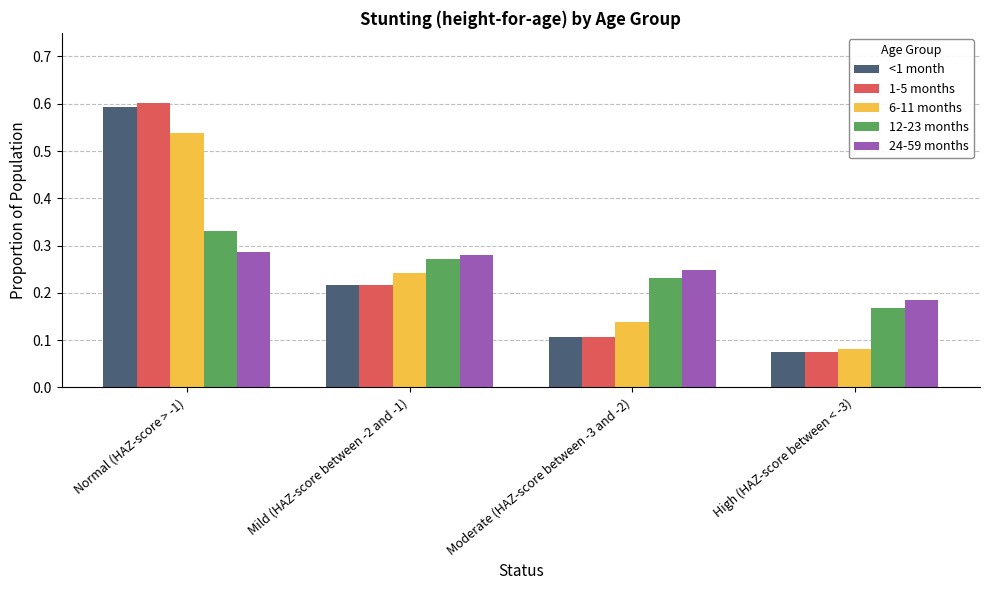

Read the <1 month value at Normal (HAZ-score > -1).

0.6